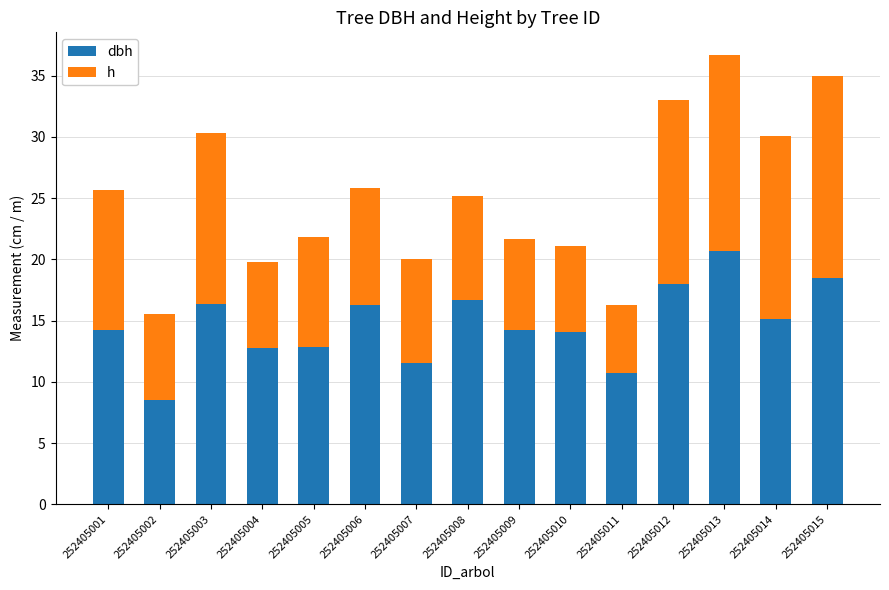

What is the total value across all series at 252405013?

36.7